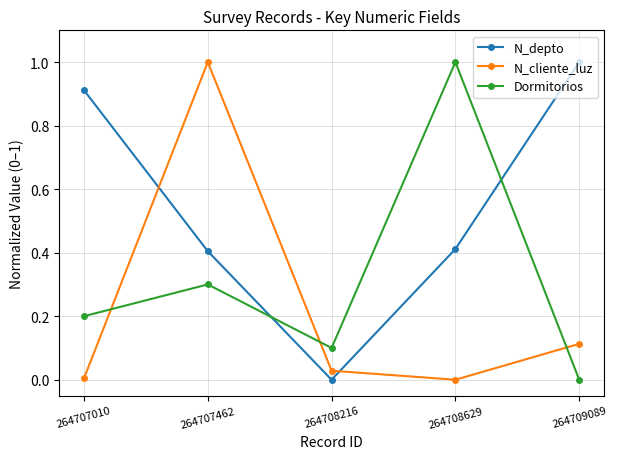

In Dormitorios, how many points are lower than both neighbors (excluding endpoints)?

1